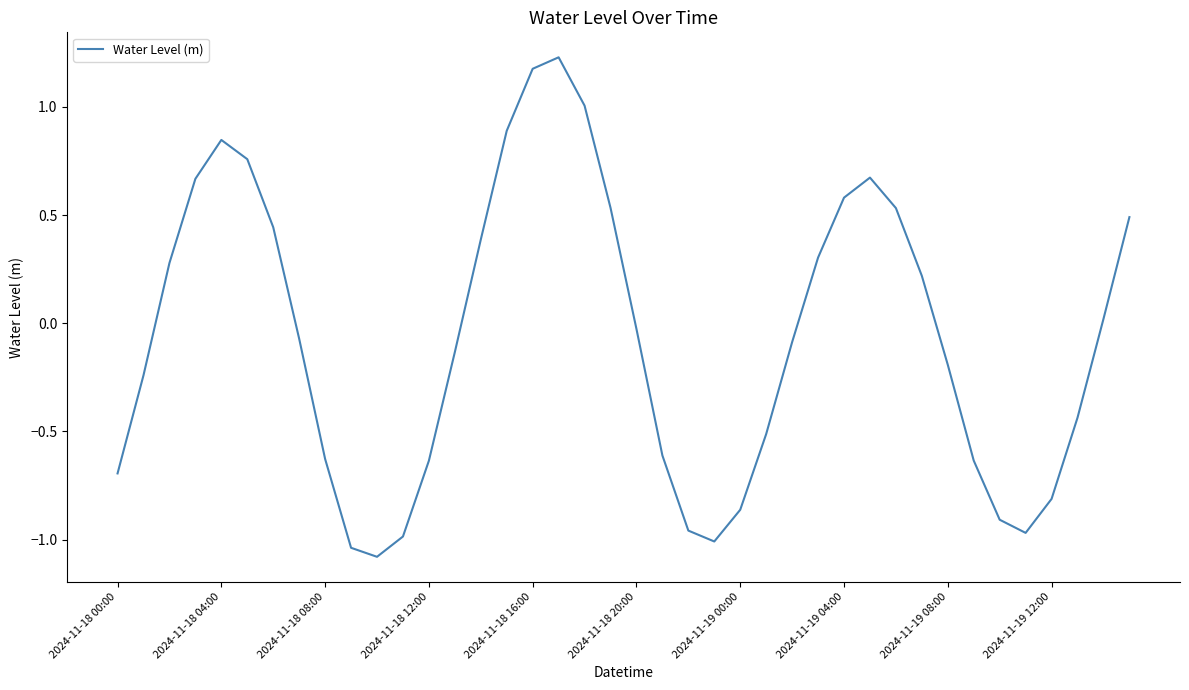

What is the difference between the maximum and minimum values?

2.3